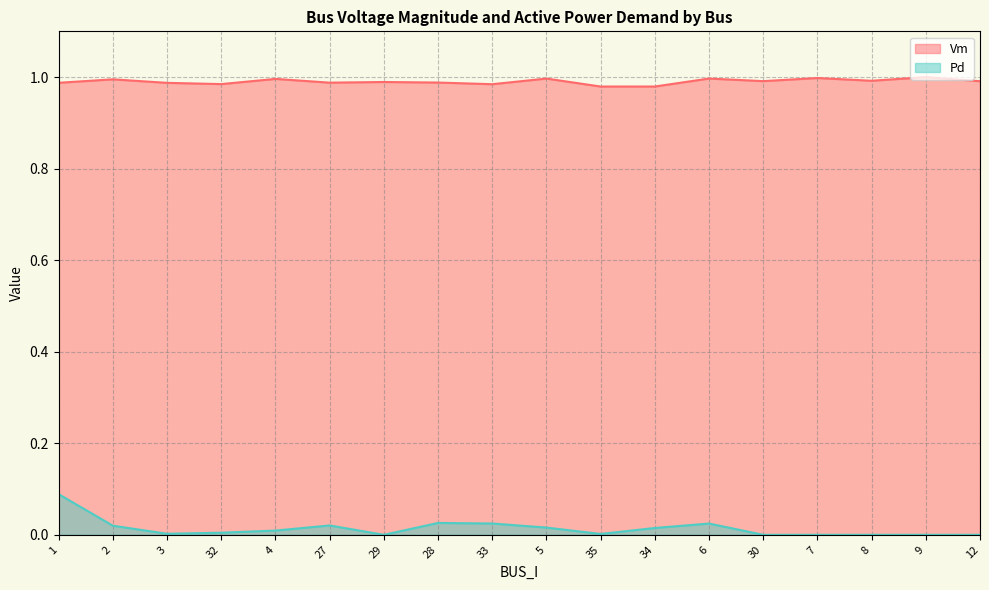

What is the sum of the Vm values at 4 and 32?

2.0